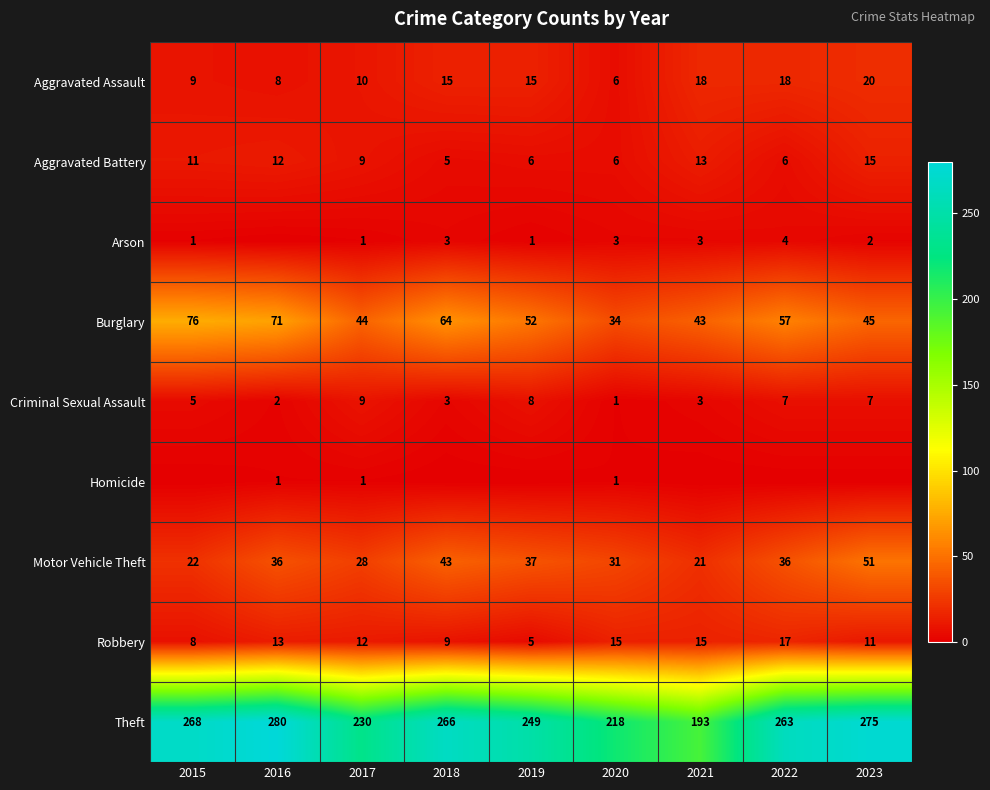

What is the difference between the highest and lowest values at 2020?

217